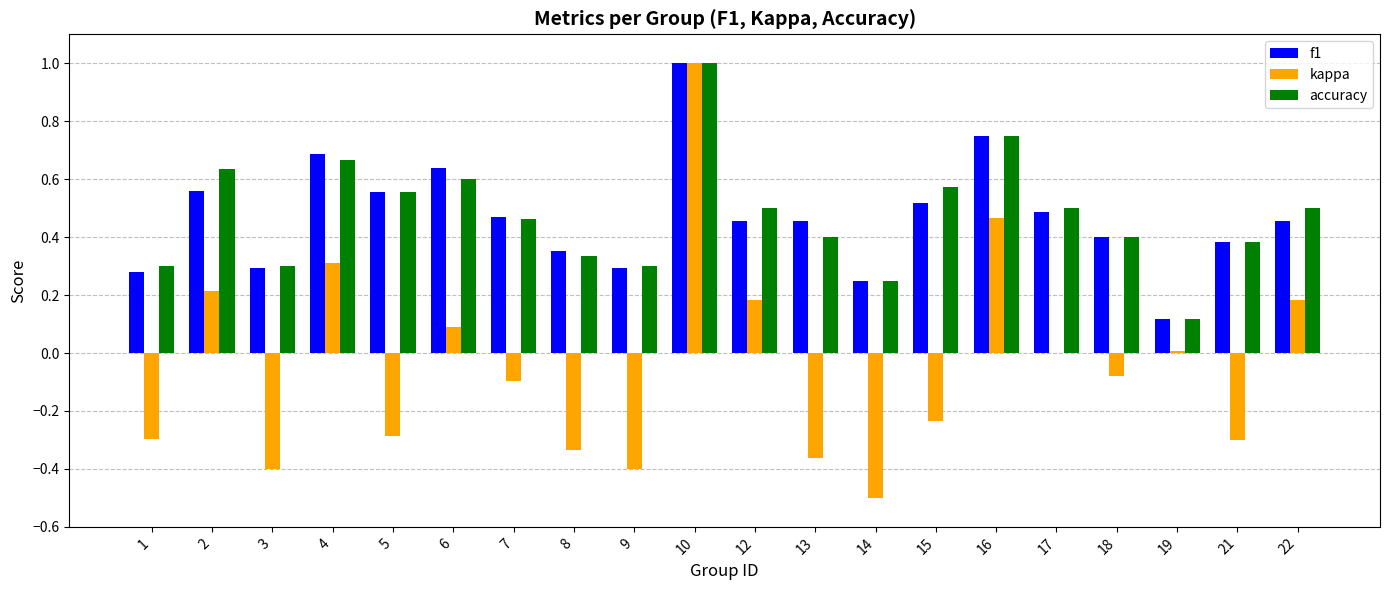

Is the value of accuracy at 22 greater than the value of kappa at 9?

Yes